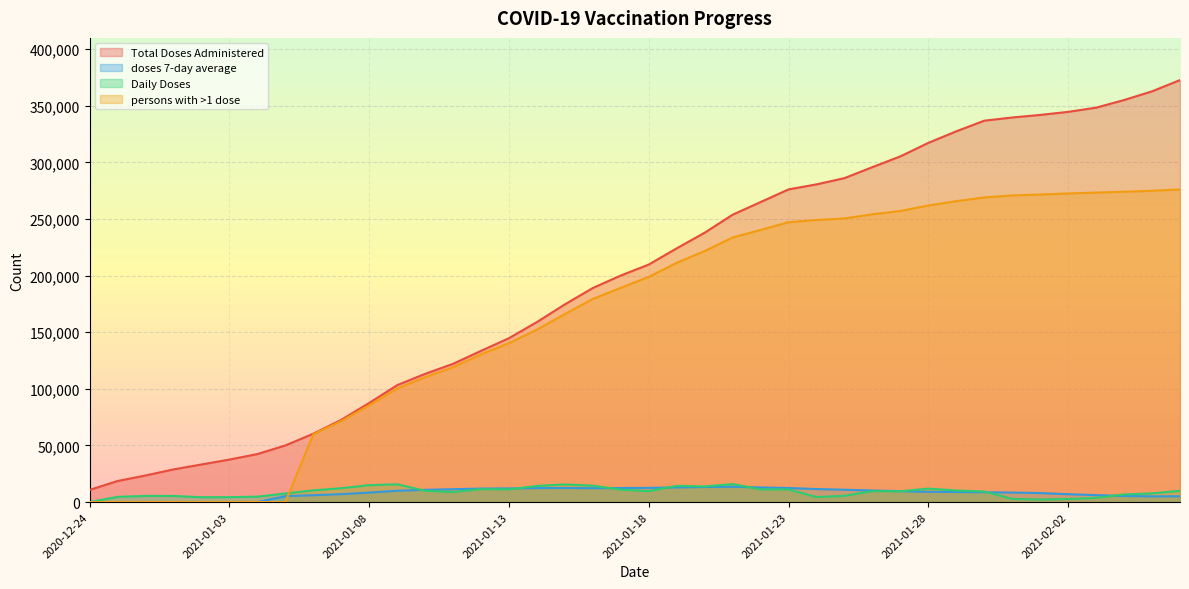

At which category is the sum across all series the highest?

2021-02-06